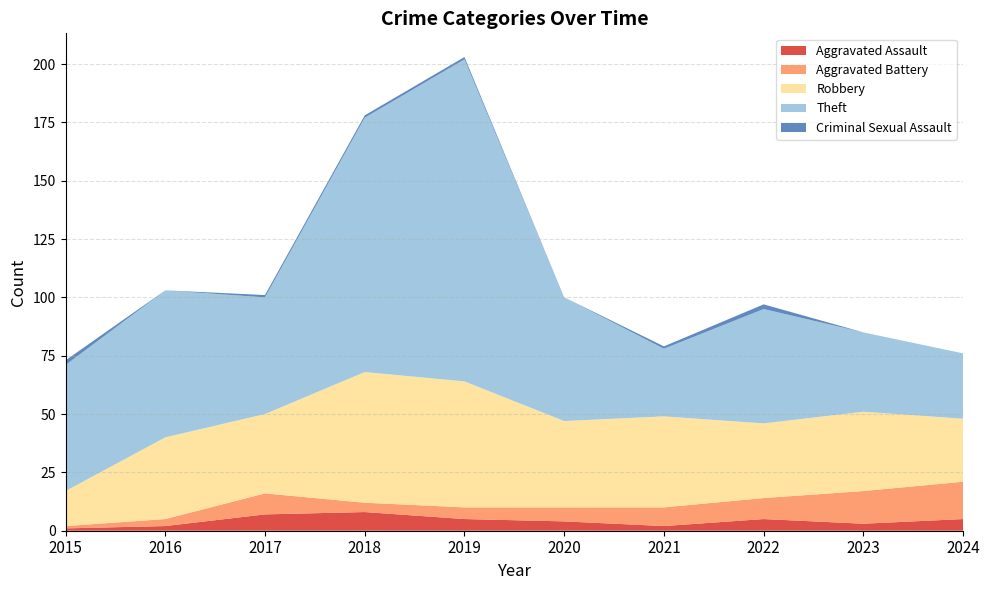

Reading left to right, list all the values displayed in this chart.

Aggravated Assault: 1	2	7	8	5	4	2	5	3	5
Aggravated Battery: 1	3	9	4	5	6	8	9	14	16
Robbery: 15	35	34	56	54	37	39	32	34	27
Theft: 54	63	50	109	138	53	29	49	34	28
Criminal Sexual Assault: 2	0	1	1	1	0	1	2	0	0